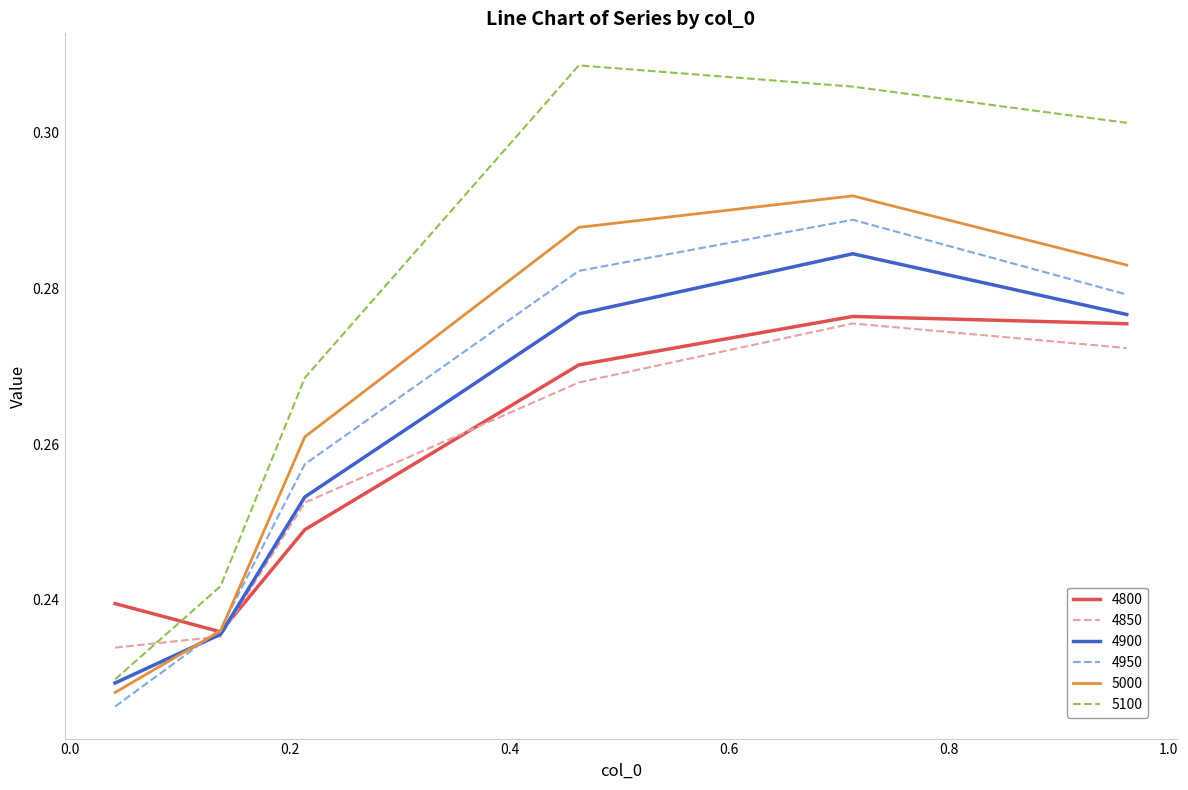

True or false: 4850 and 4950 intersect in this chart.

True